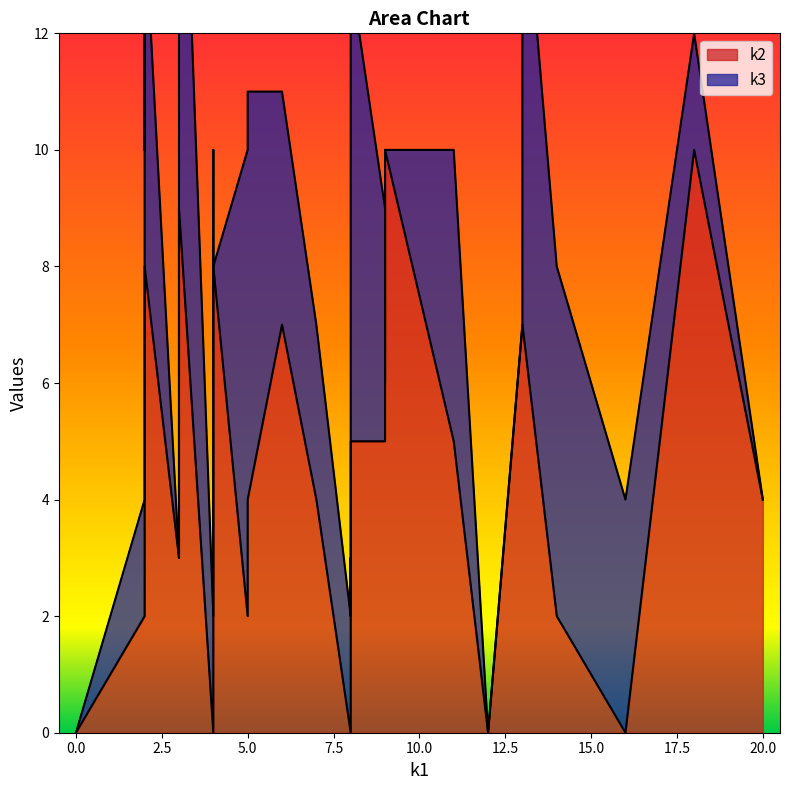

Does the chart display data point markers on the line(s)?

No